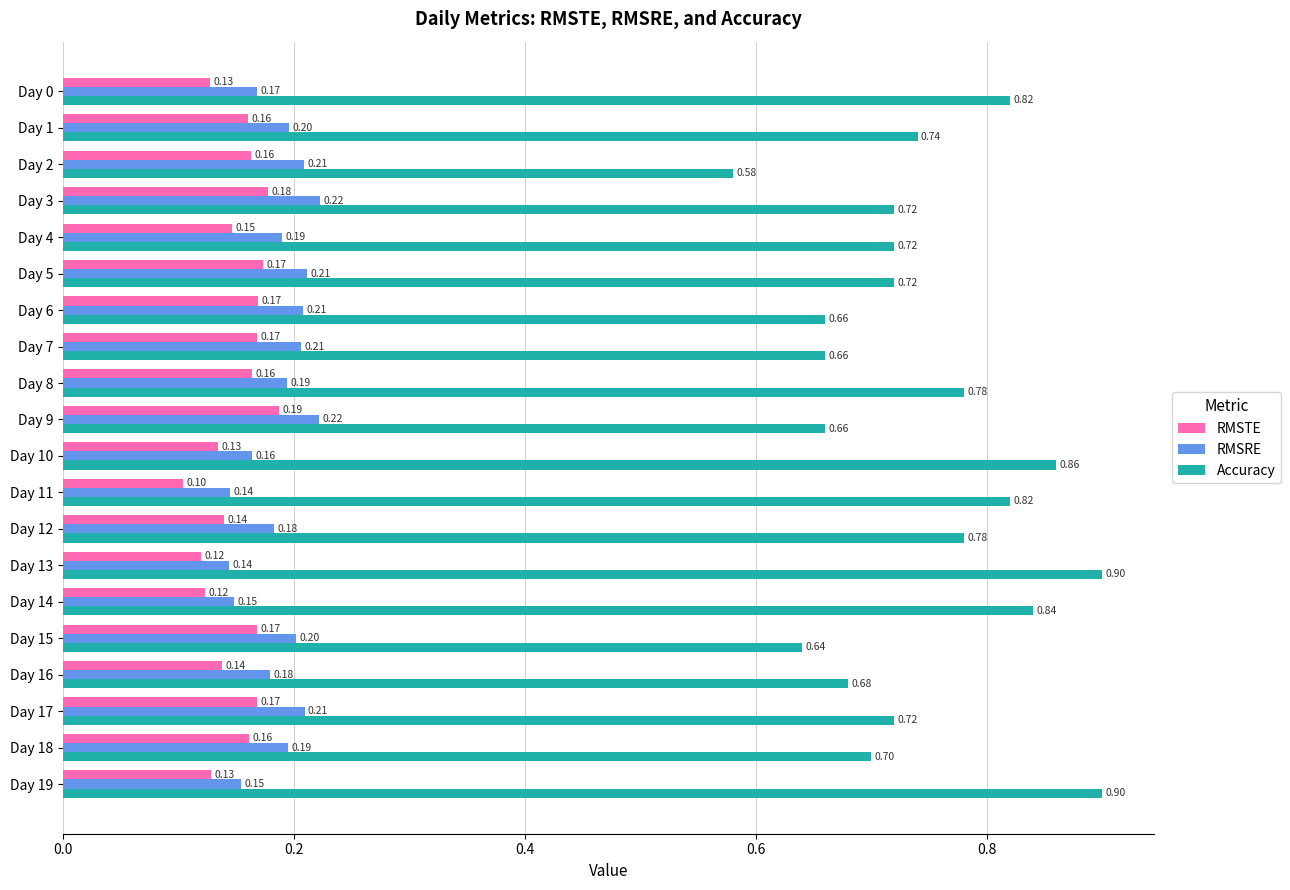

What is the greatest value displayed?

0.9